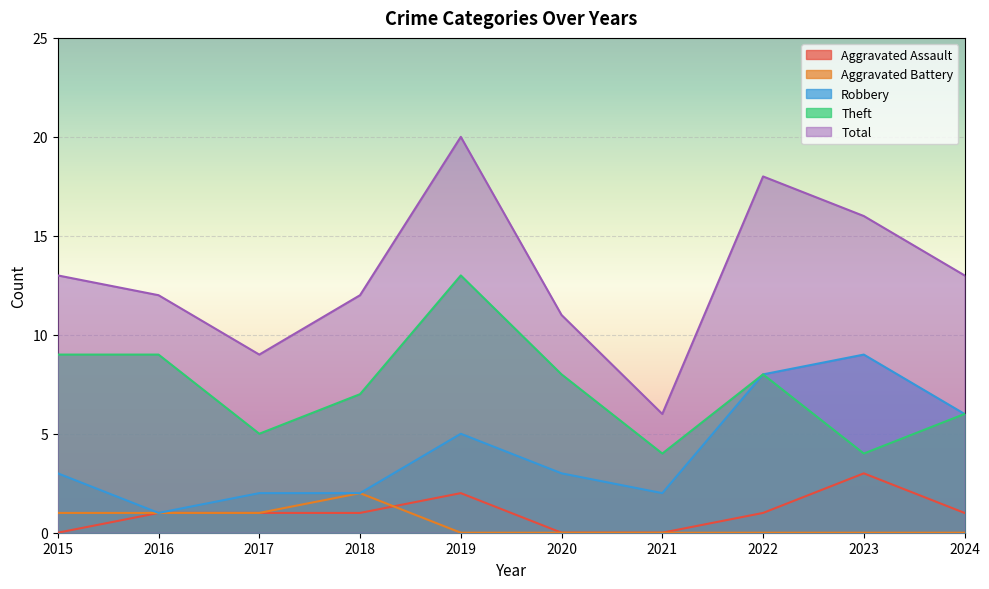

True or false: Robbery has a value of 1 at 2016.

True